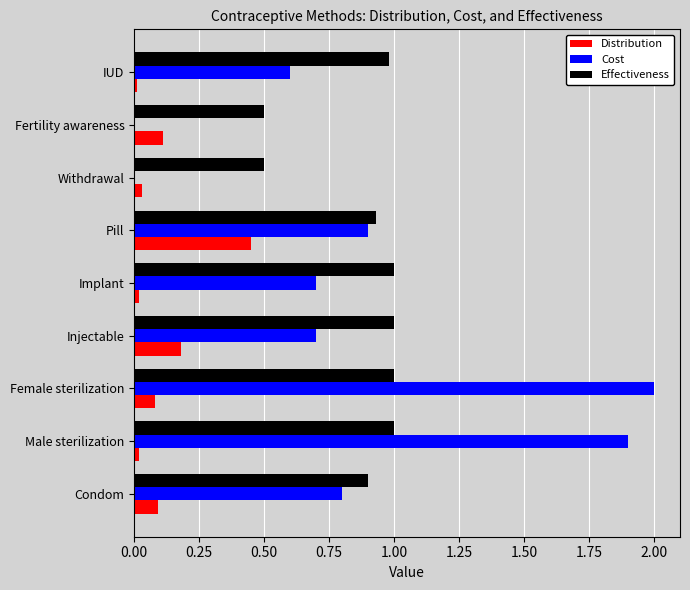

The Cost series shows 0.9 at Pill. True or false?

True